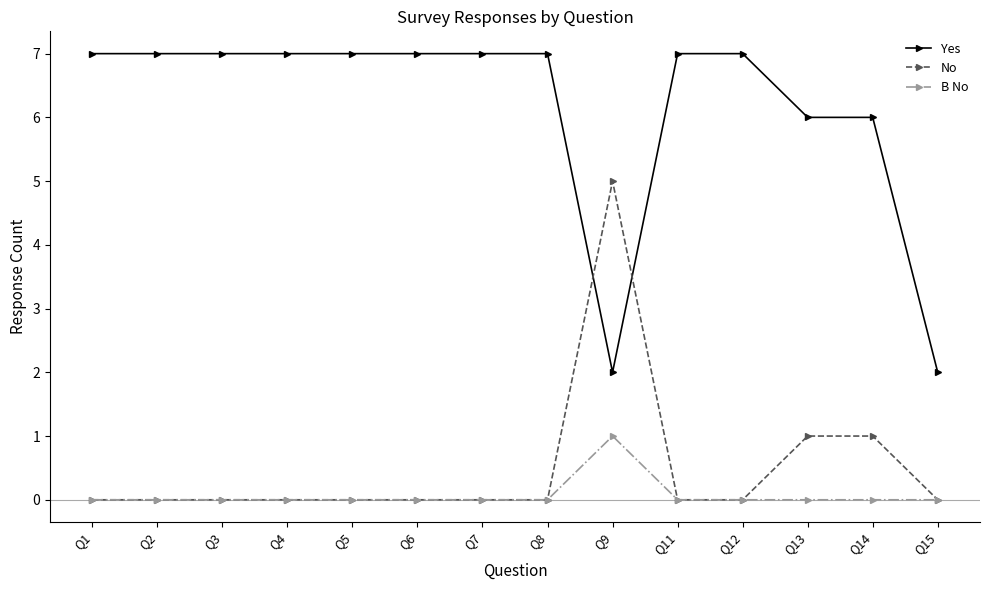

Count the number of data series in this chart.

3